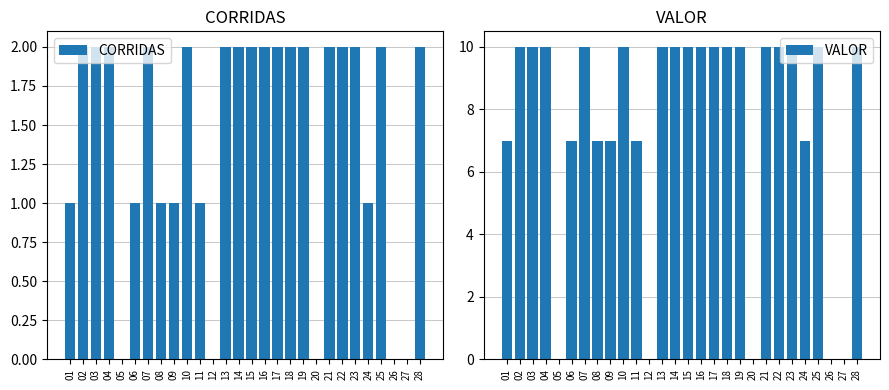

What is the sum of all VALOR values?

212